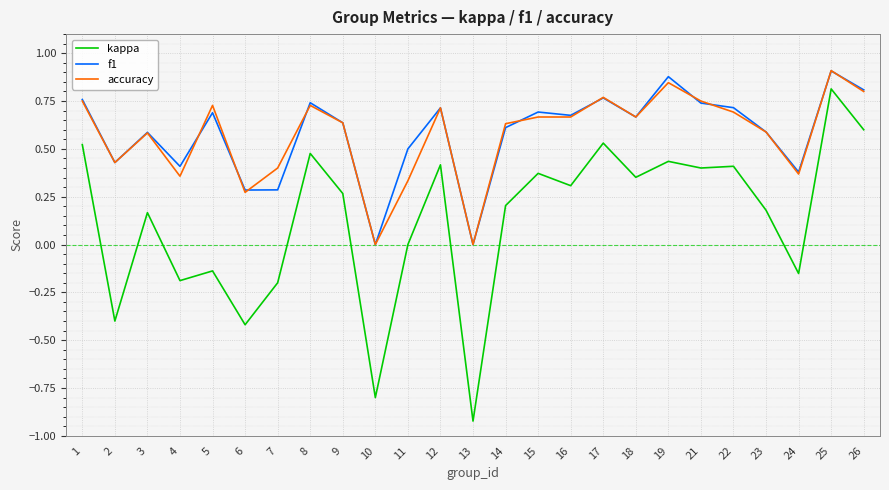

Is it true that accuracy equals 0.8 at 21?

True